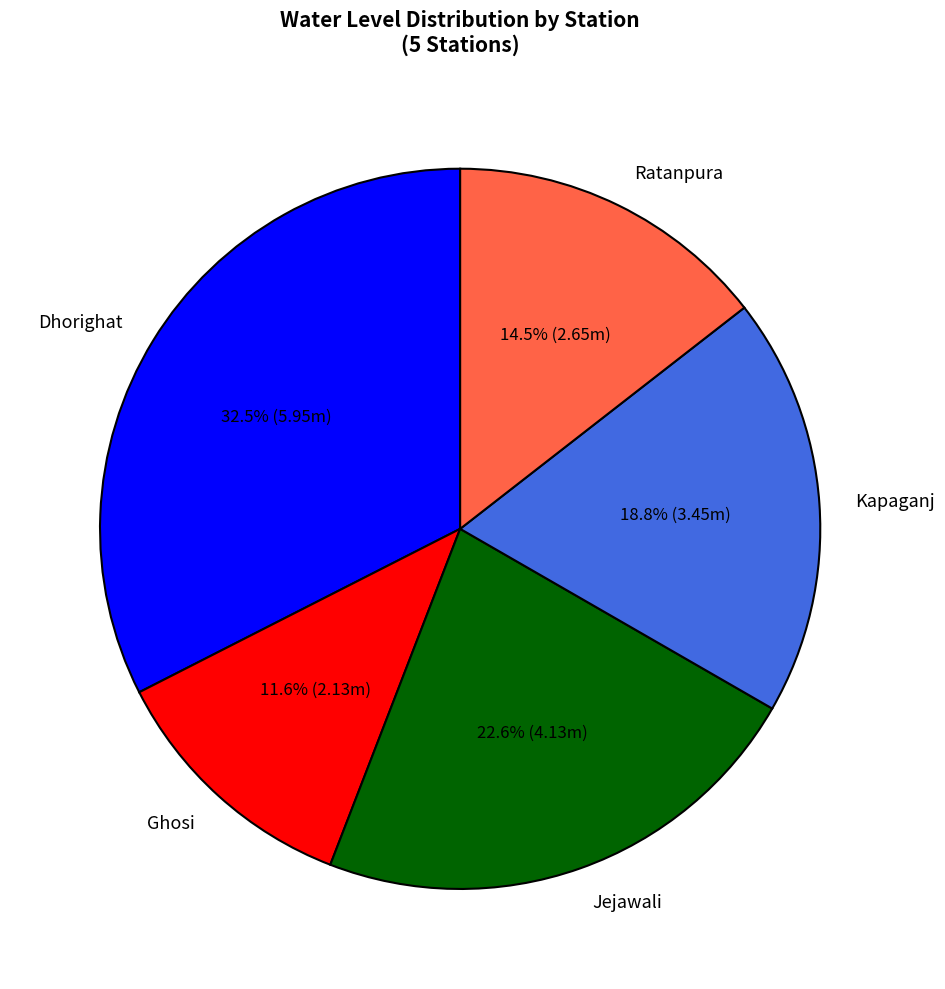

Rank the categories by value from lowest to highest.

Ghosi, Ratanpura, Kapaganj, Jejawali, Dhorighat